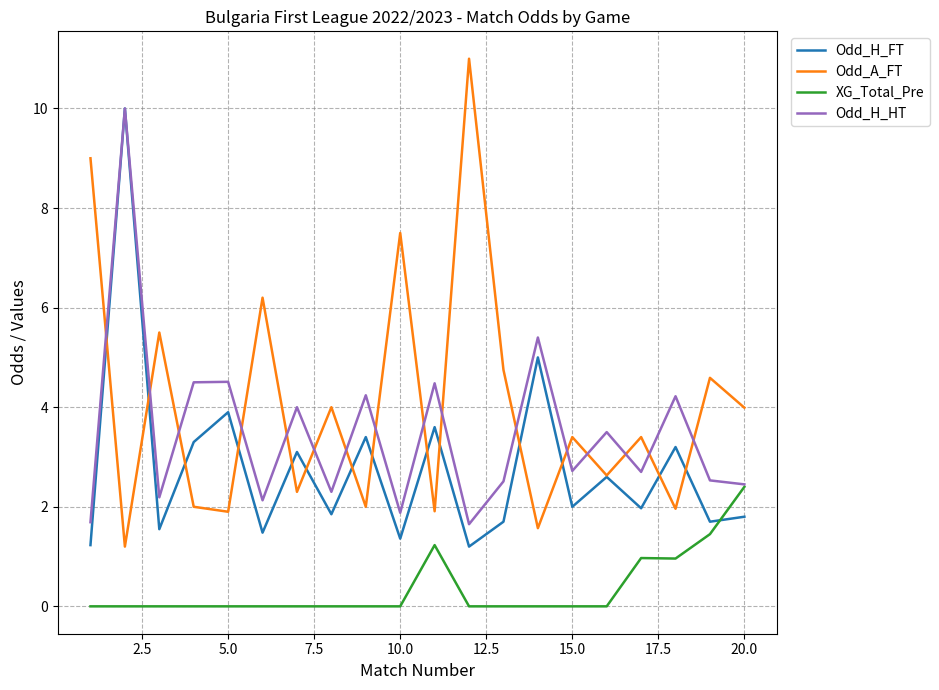

True or false: XG_Total_Pre and Odd_A_FT intersect in this chart.

False